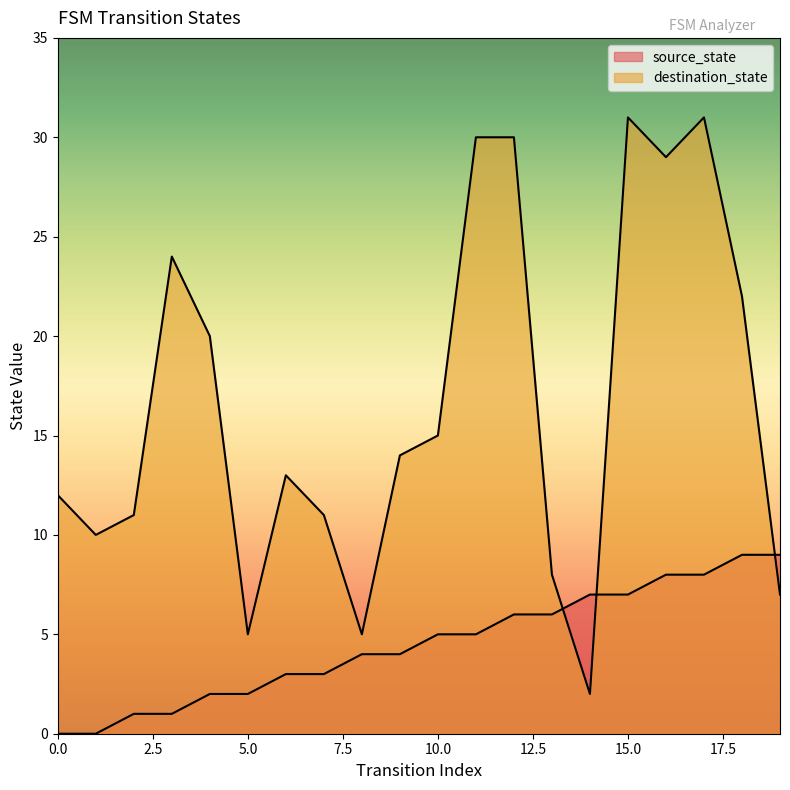

Which has a higher value, 18 or 15?

18